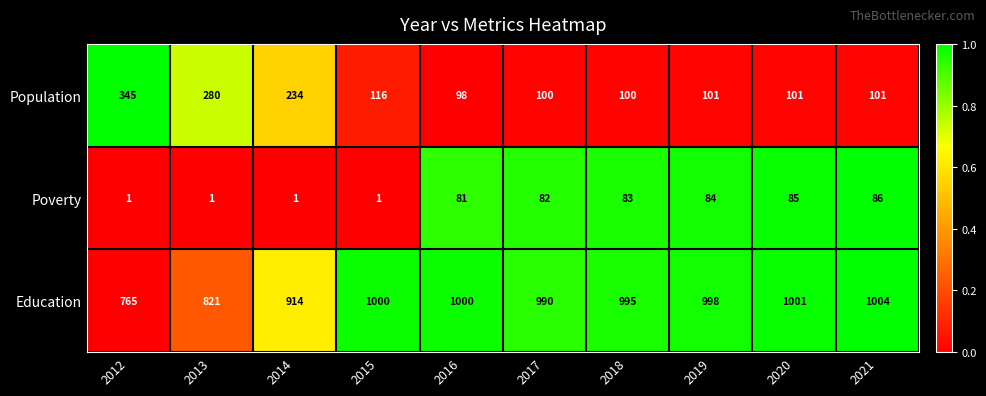

List the series in order of their peak value, lowest first.

Poverty, Population, Education